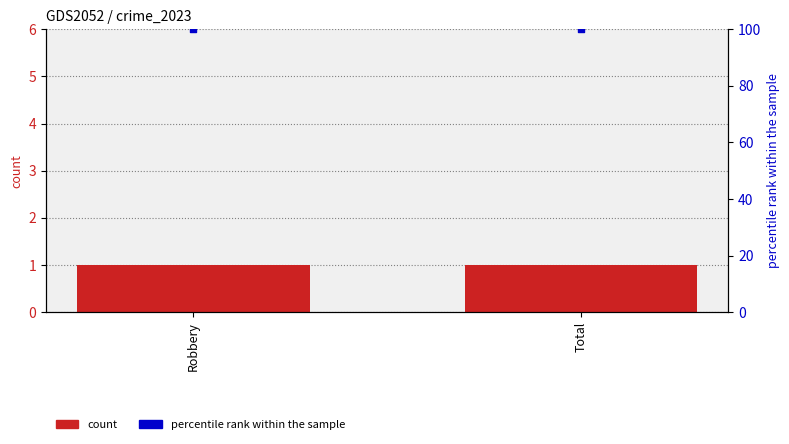

Which series has the widest spread of Y values?

count